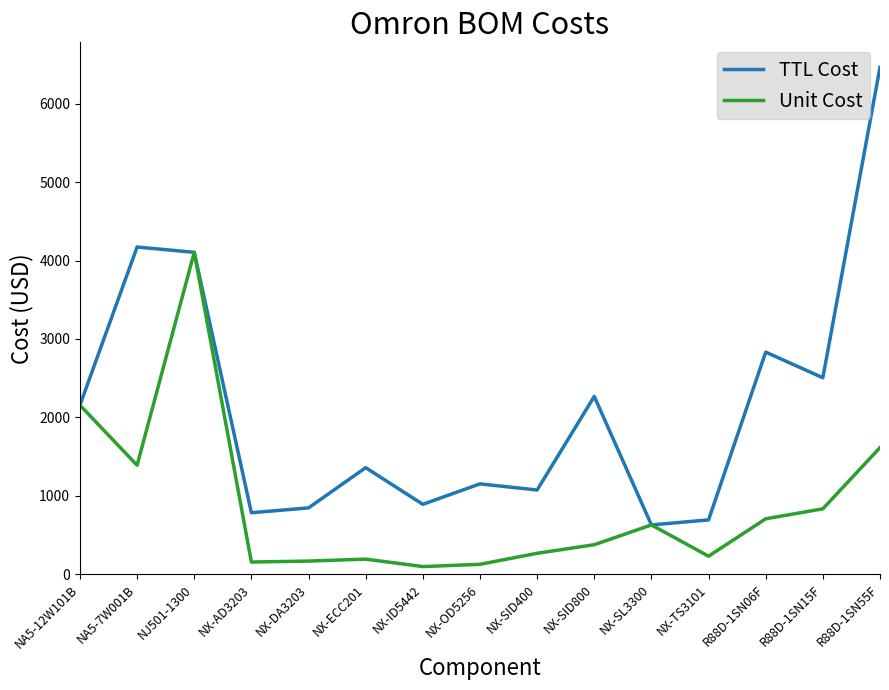

How many lines are shown in the chart?

2